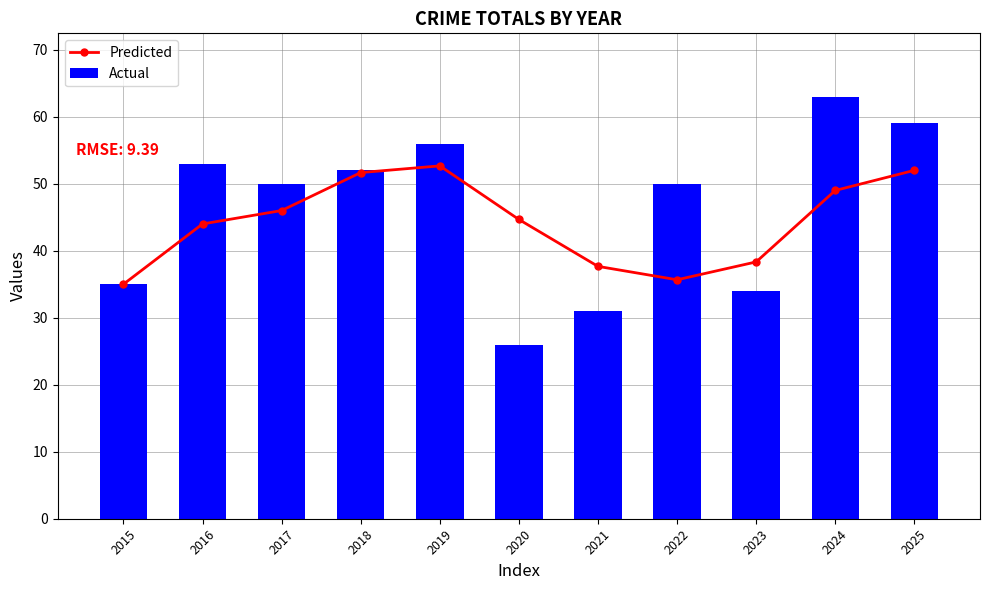

At which category is the sum across all series the highest?

2024